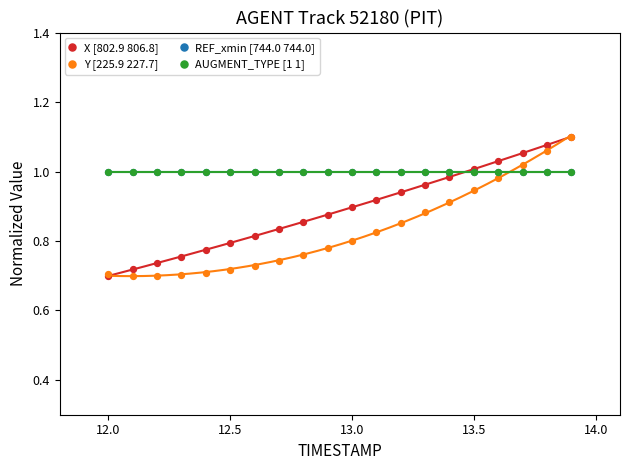

Which series has the largest Y range (max minus min)?

X [802.9 806.8]